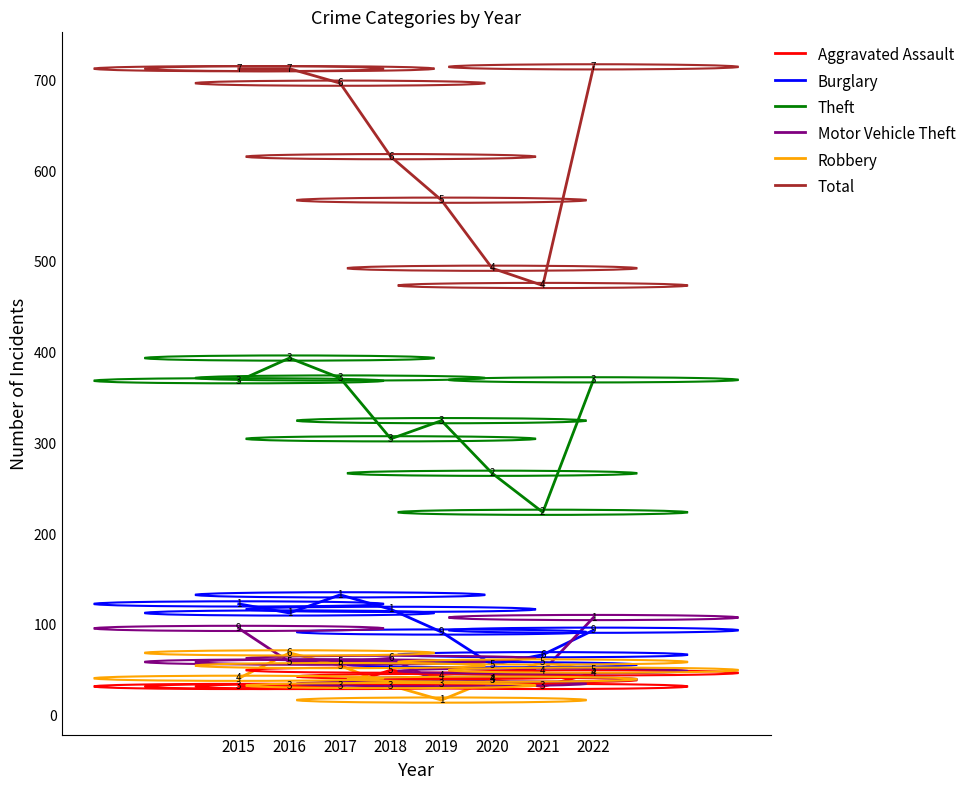

How many categories are shown in the chart?

8